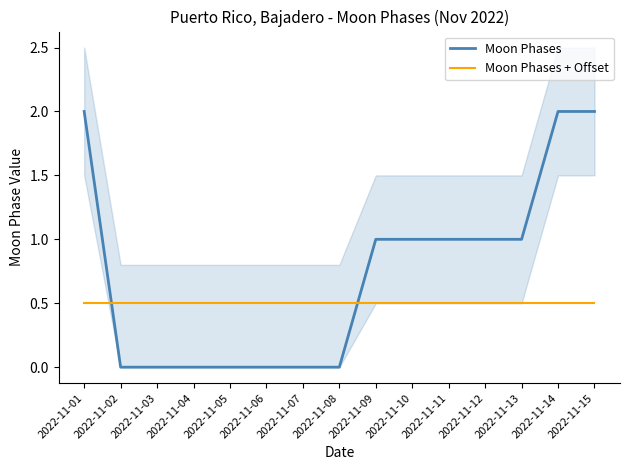

The Moon Phases series shows 0.0 at 2022-11-04. True or false?

True